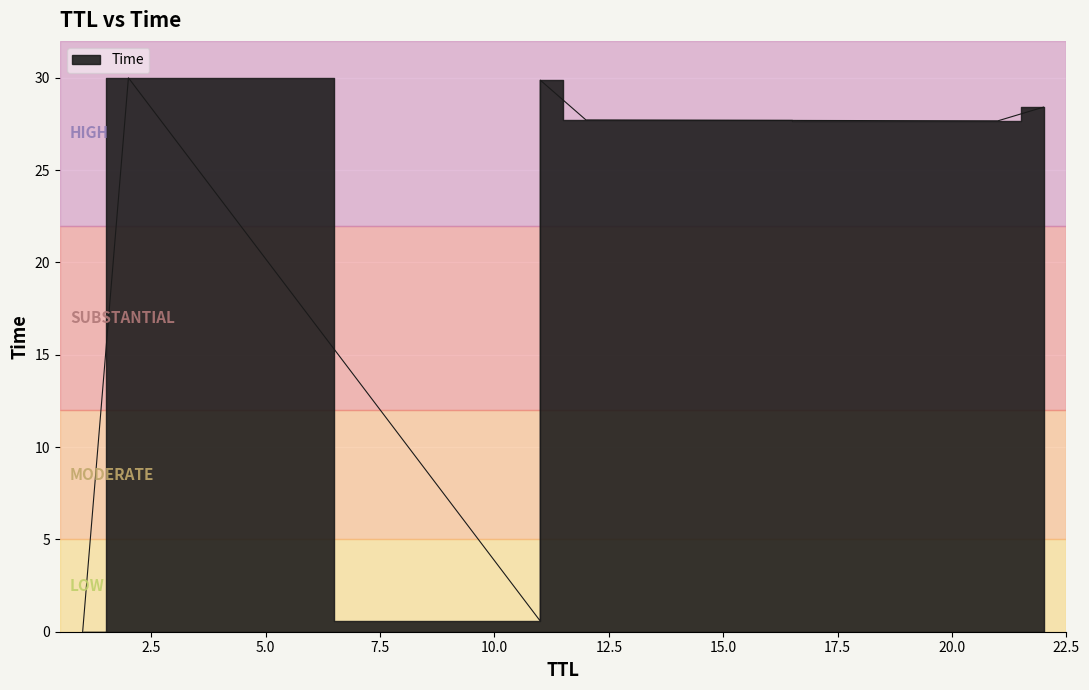

At which category does the chart reach its peak across all series?

2